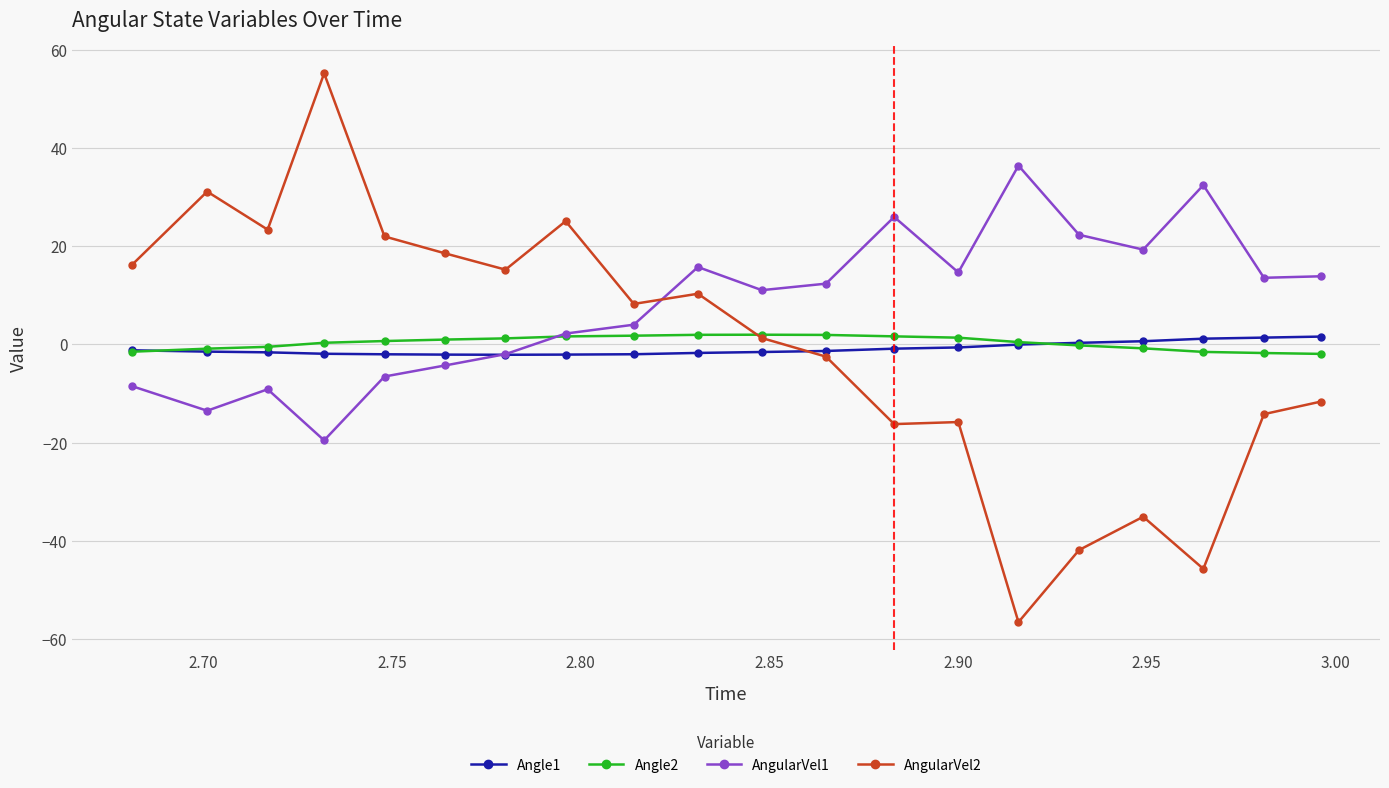

What is the lowest value of the AngularVel2 series?

-56.5